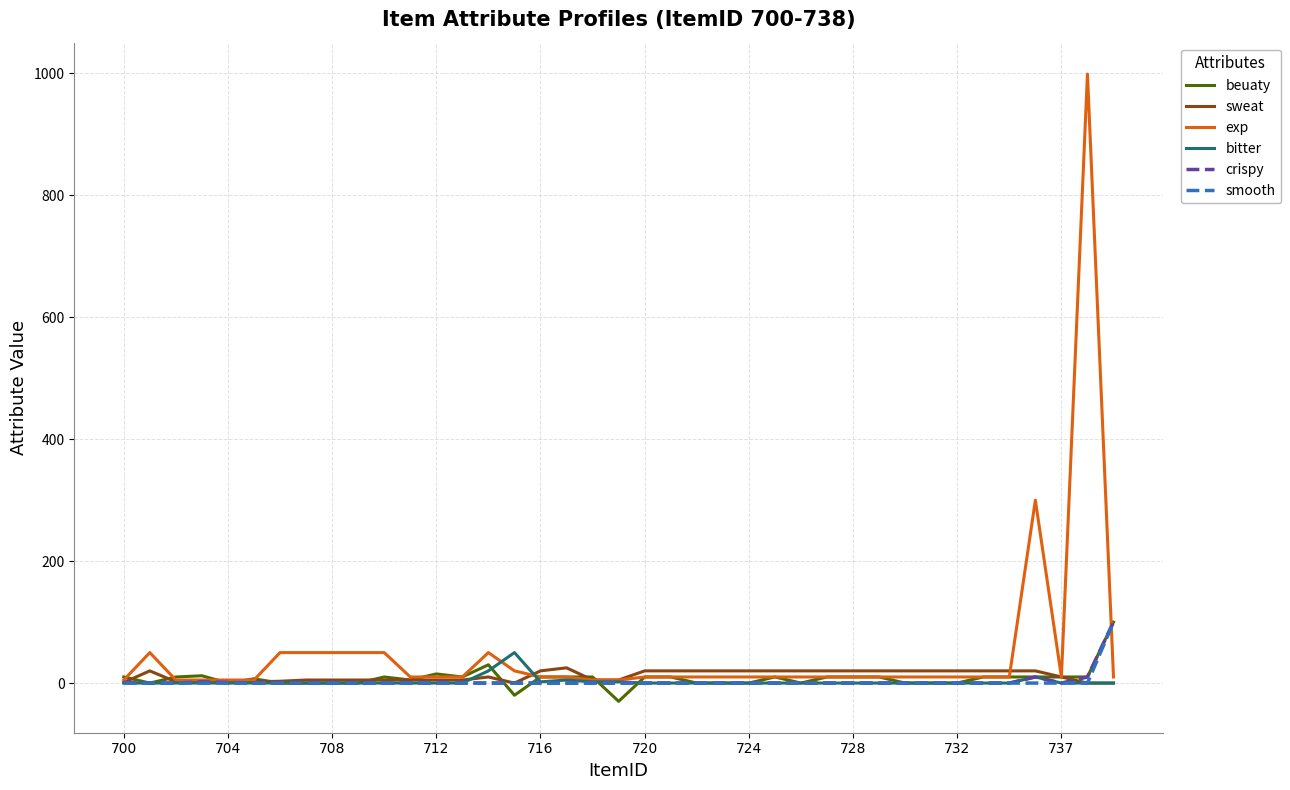

At how many categories does at least one series exceed 818?

1